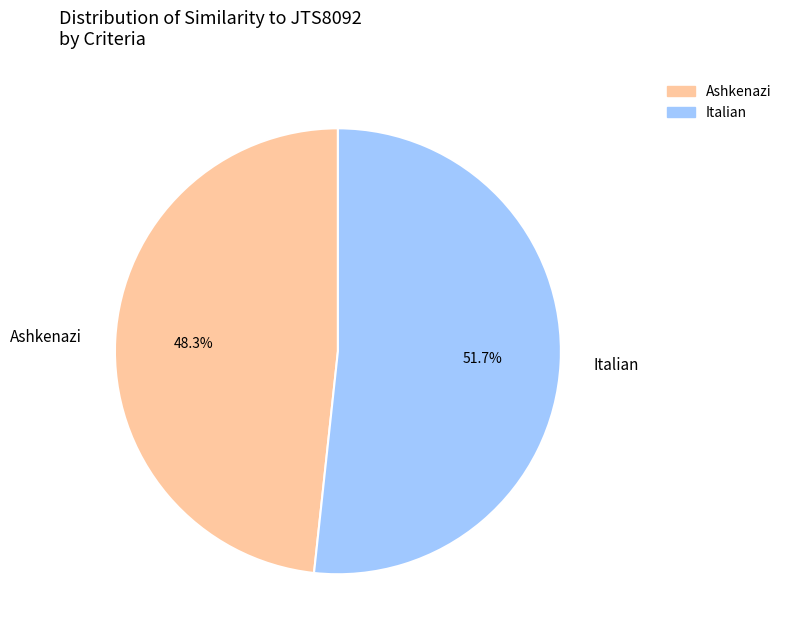

What percentage do Italian and Ashkenazi together represent?

100.0%